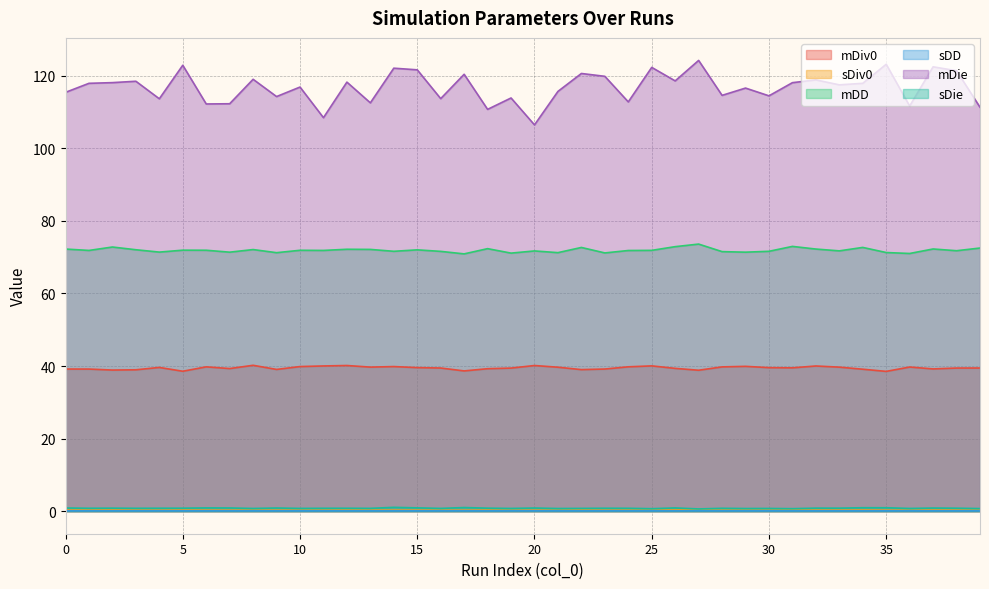

What is the spread (max minus min) of values at 32?

118.8